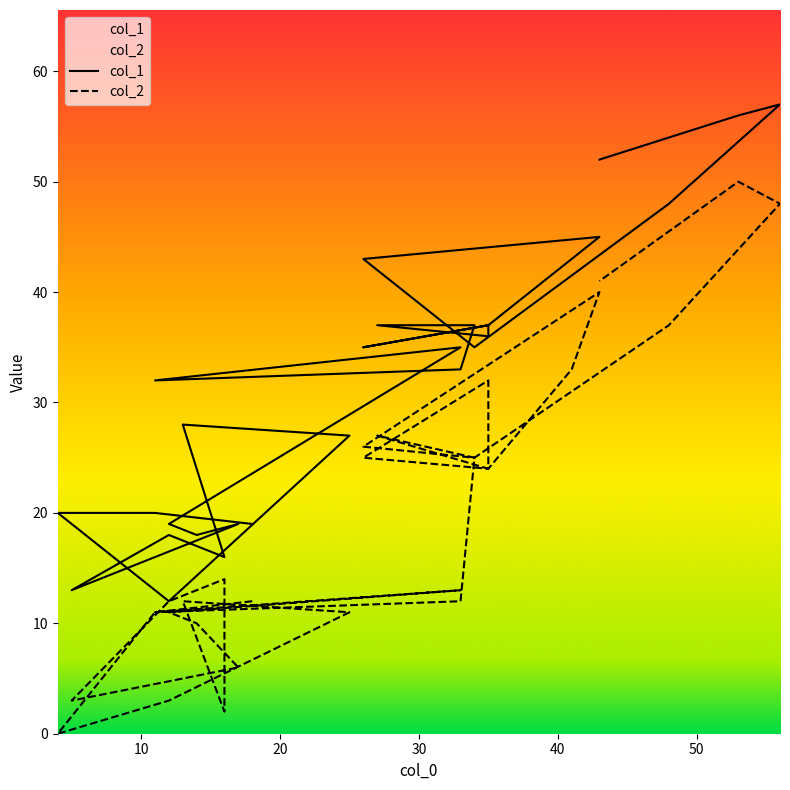

What is the sum of all col_2 values?

600